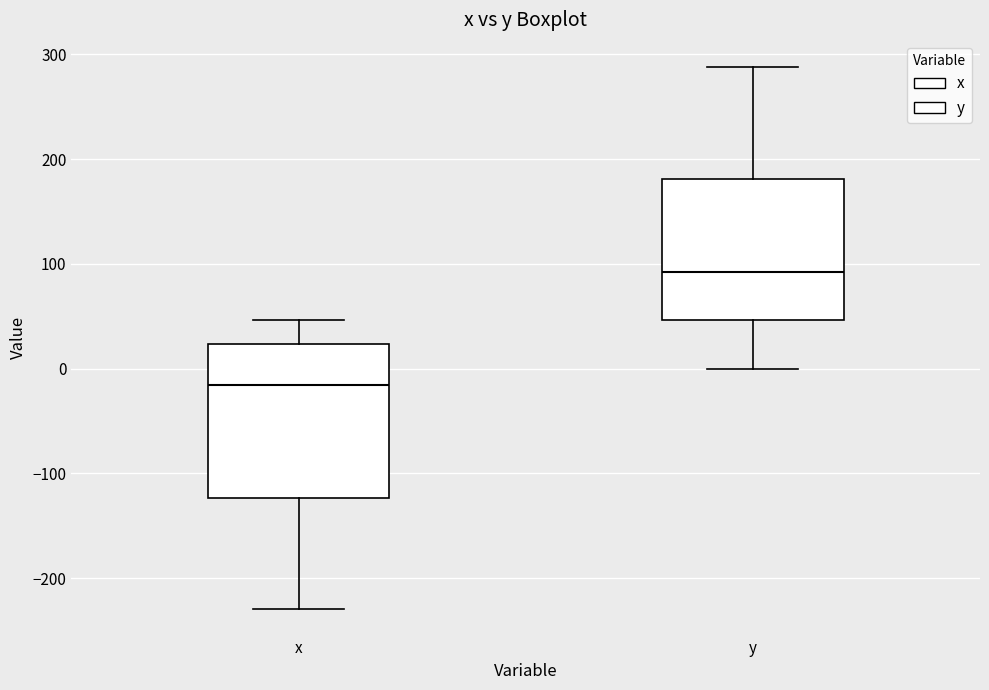

Reading left to right, transcribe this box plot: for each box, give where its median line is, the range the box spans, and where its two whiskers end, as read against the y-axis. The values are not printed on the chart, so give them approximately, as read against the axis.

x: median -20, box -120 to 20, whiskers -230 to 50
y: median 90, box 50 to 180, whiskers 0 to 290